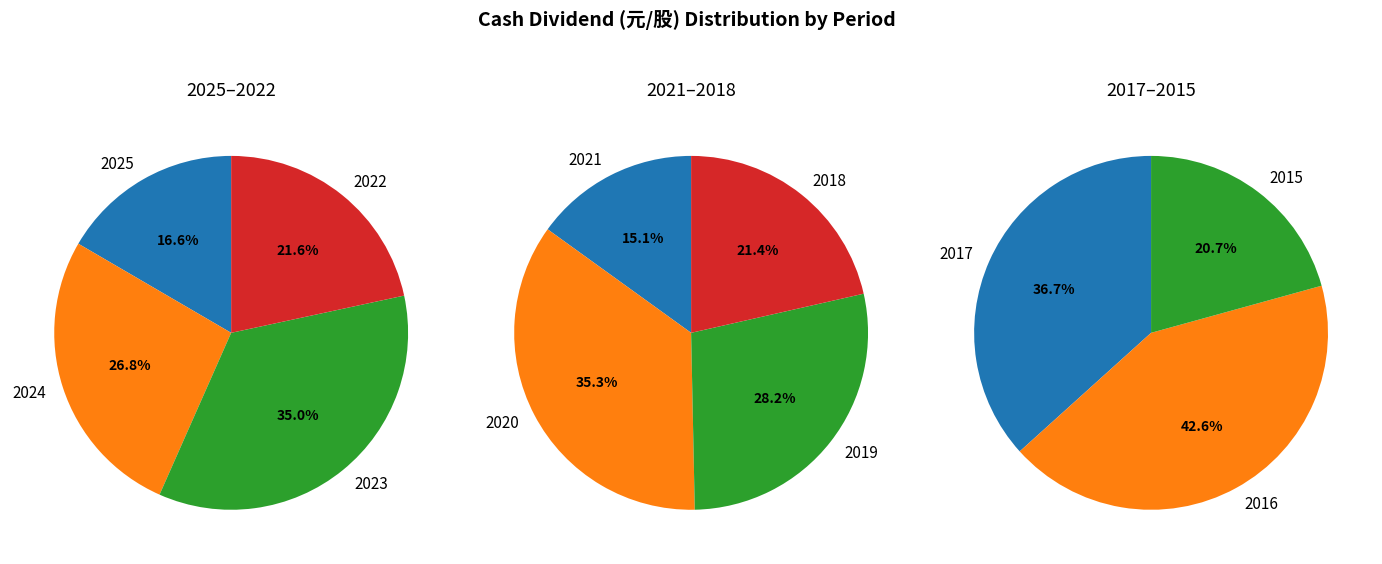

Between 2024 and 2016, which series saw the biggest shift?

2023